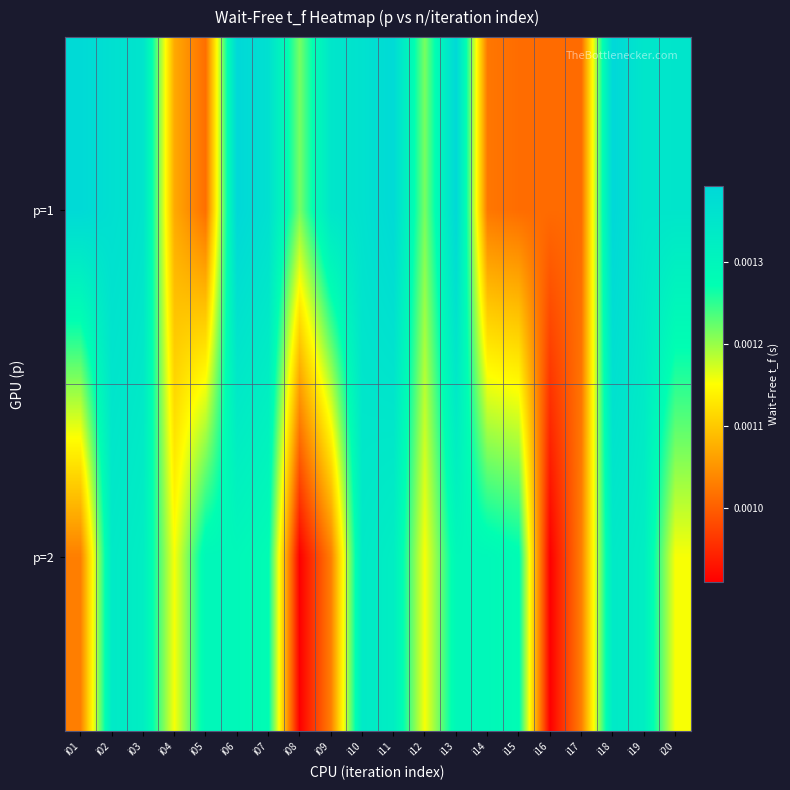

Count the number of categories in the chart.

20